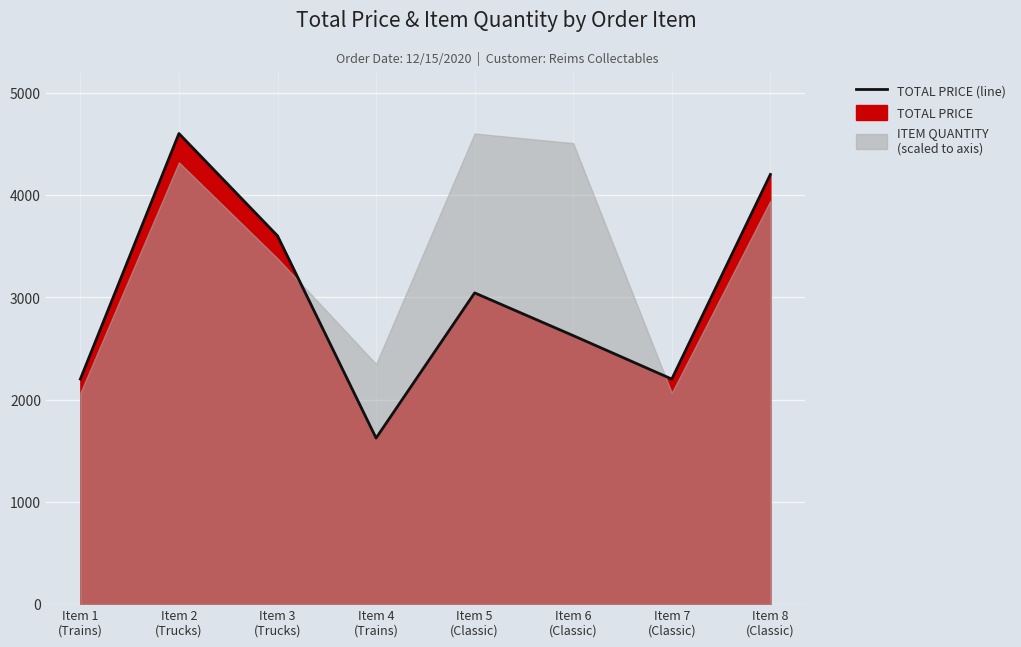

List the labels in order of value, smallest first.

Item 4
(Trains), Item 1
(Trains), Item 7
(Classic), Item 6
(Classic), Item 5
(Classic), Item 3
(Trucks), Item 8
(Classic), Item 2
(Trucks)